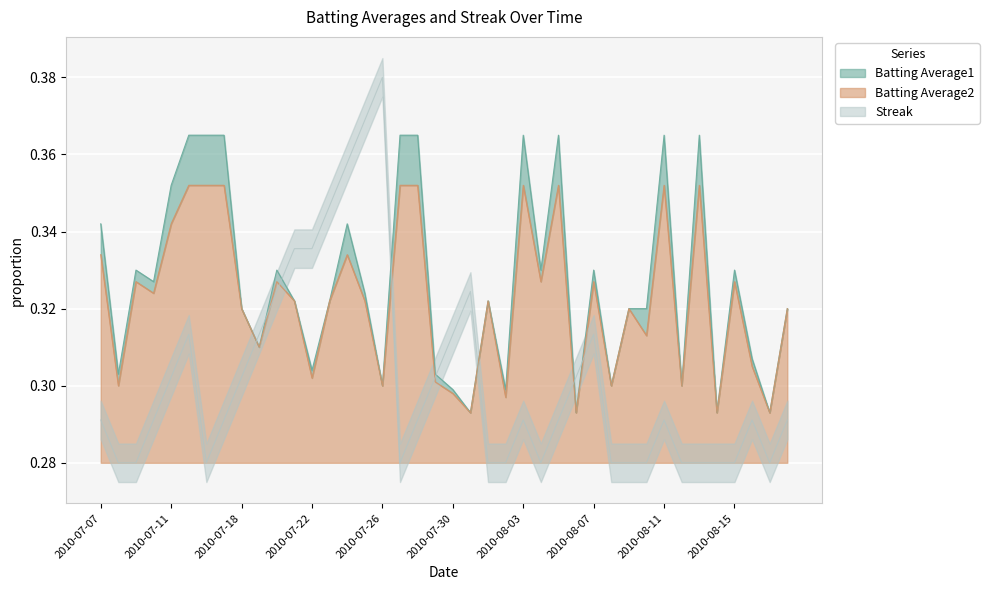

At 2010-07-30, list the series in order from smallest to largest.

Batting Average2, Batting Average1, Streak